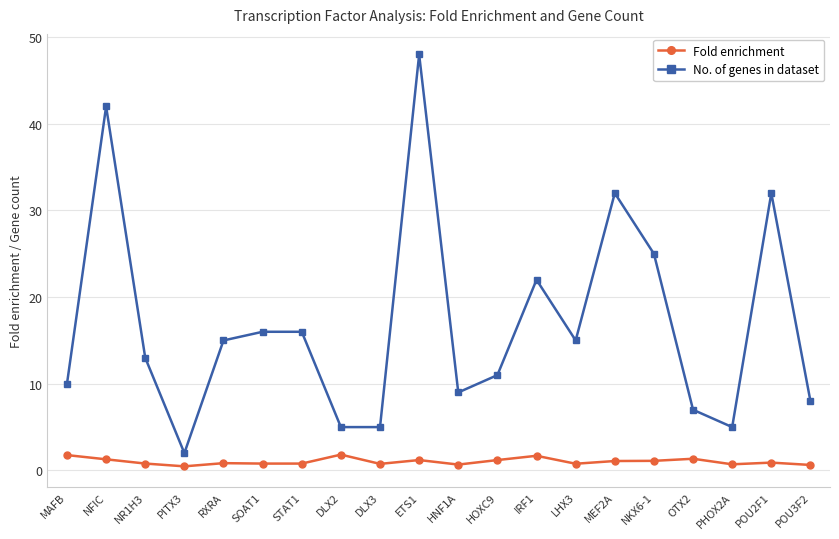

How many lines are shown in the chart?

2